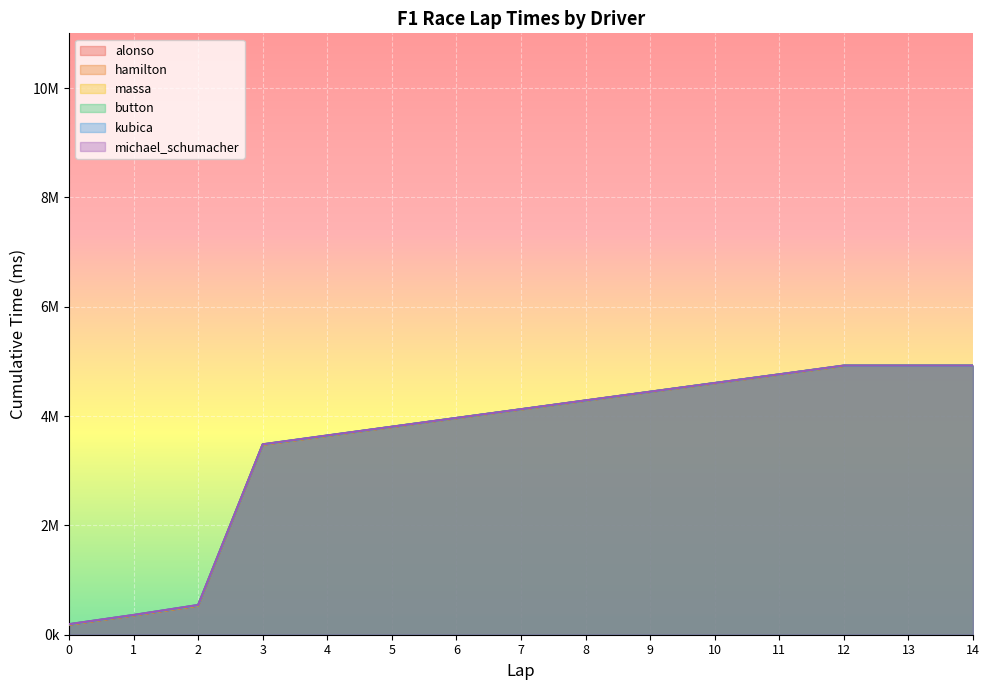

How many series are shown in this chart?

6